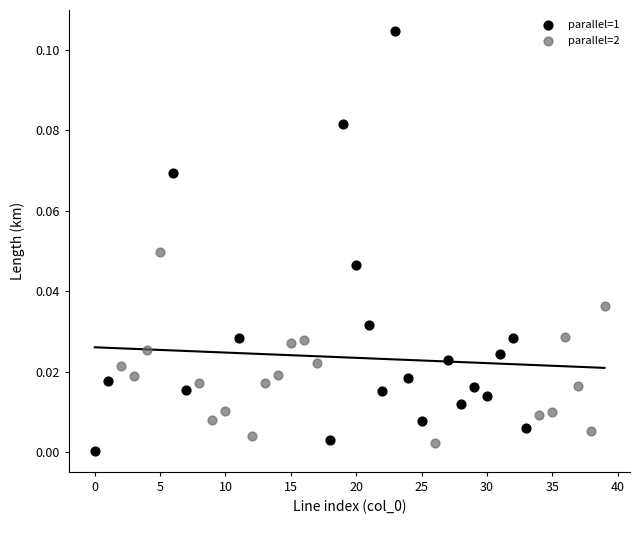

Which series has the largest Y range (max minus min)?

parallel=1